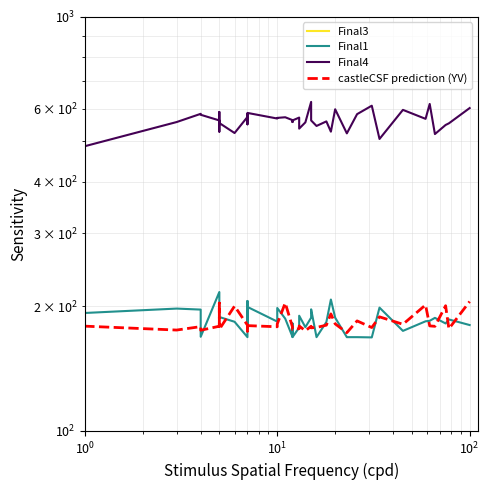

Count the number of categories in the chart.

40